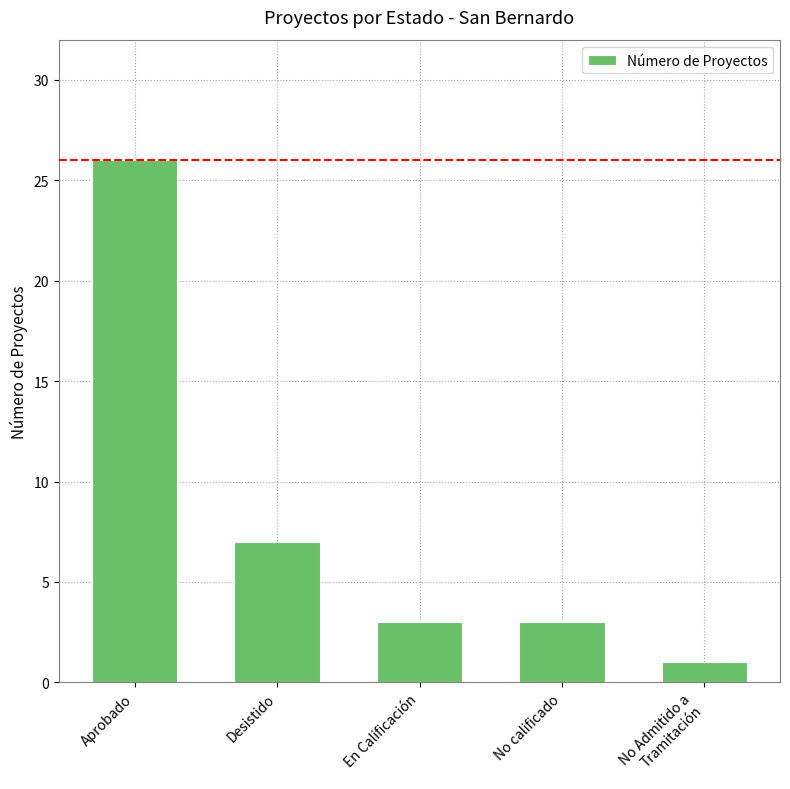

What is the average value?

8